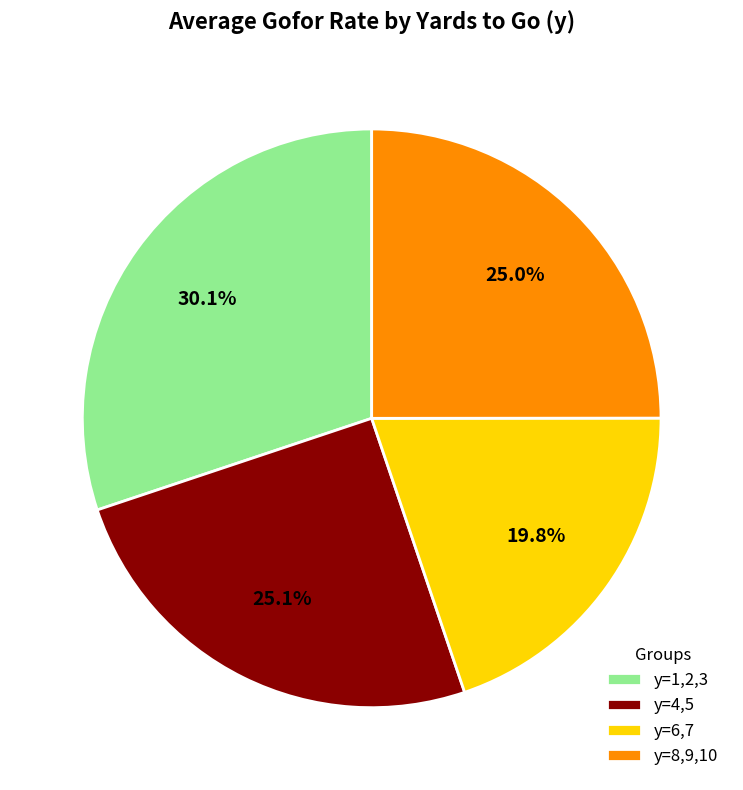

Combined, do y=1,2,3 and y=4,5 account for over 50%?

Yes